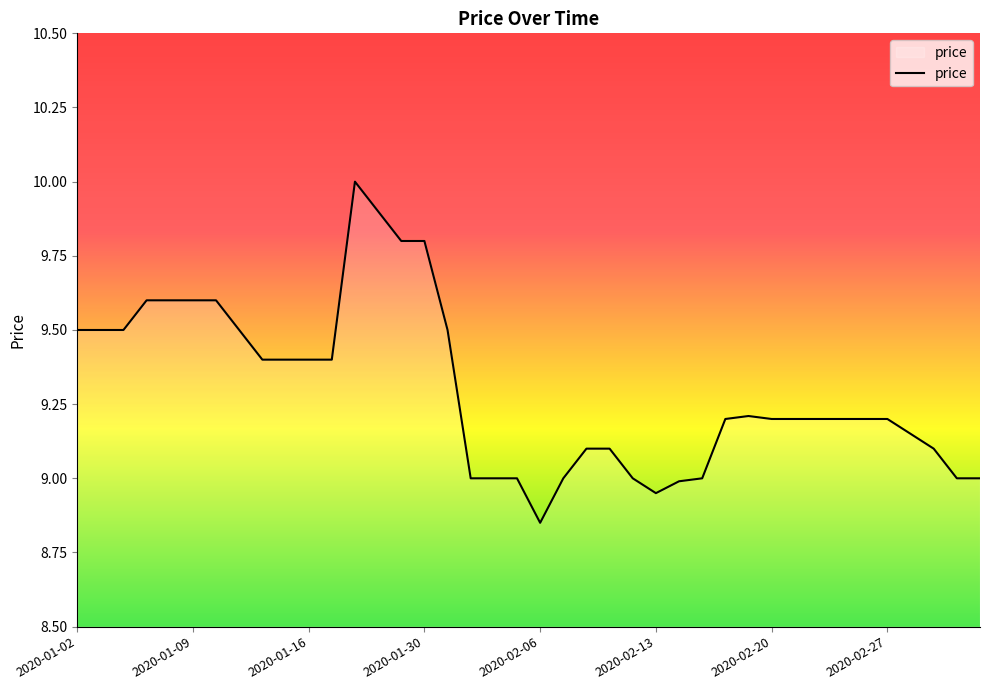

Does the chart have visible grid lines?

No